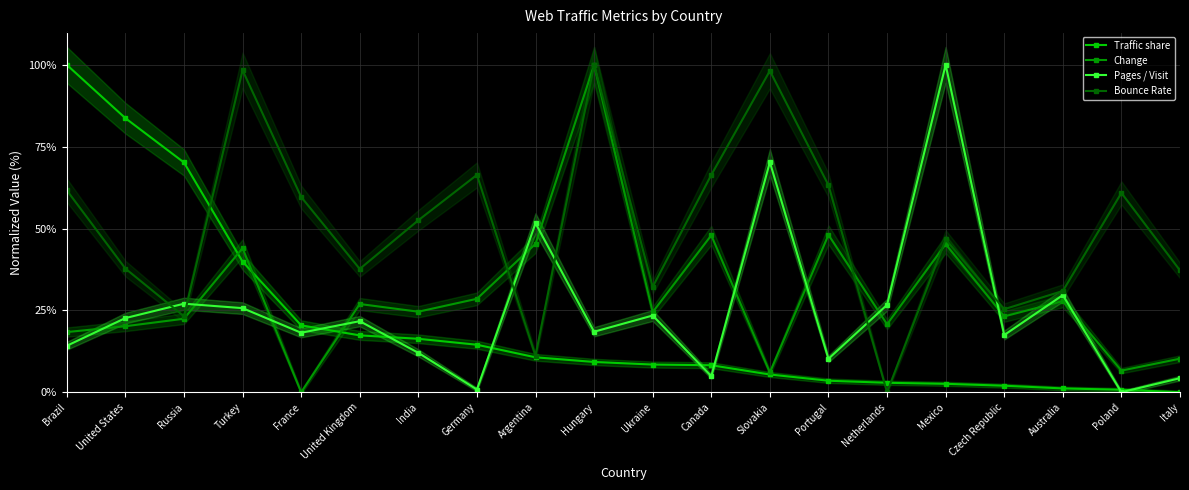

Reading left to right, what are all the values shown in this chart?

Traffic share: Brazil=100.0	United States=83.7	Russia=70.2	Turkey=39.9	France=20.4	United Kingdom=17.4	India=16.3	Germany=14.5	Argentina=10.7	Hungary=9.3	Ukraine=8.5	Canada=8.2	Slovakia=5.4	Portugal=3.5	Netherlands=2.9	Mexico=2.6	Czech Republic=2.0	Australia=1.2	Poland=0.8	Italy=0.0
Change: Brazil=18.4	United States=20.2	Russia=22.5	Turkey=44.0	France=0.0	United Kingdom=27.0	India=24.6	Germany=28.5	Argentina=45.3	Hungary=100.0	Ukraine=24.5	Canada=47.9	Slovakia=6.0	Portugal=48.1	Netherlands=20.8	Mexico=45.2	Czech Republic=23.2	Australia=27.8	Poland=6.6	Italy=10.3
Pages / Visit: Brazil=14.2	United States=22.7	Russia=27.0	Turkey=25.7	France=18.2	United Kingdom=21.7	India=12.0	Germany=0.8	Argentina=51.6	Hungary=18.5	Ukraine=23.4	Canada=4.9	Slovakia=70.3	Portugal=10.2	Netherlands=26.7	Mexico=100.0	Czech Republic=17.5	Australia=29.7	Poland=0.0	Italy=4.3
Bounce Rate: Brazil=61.7	United States=37.8	Russia=23.2	Turkey=98.4	France=59.7	United Kingdom=37.7	India=52.5	Germany=66.4	Argentina=11.2	Hungary=100.0	Ukraine=32.2	Canada=66.4	Slovakia=98.2	Portugal=63.2	Netherlands=0.0	Mexico=46.7	Czech Republic=25.4	Australia=30.9	Poland=60.9	Italy=37.2